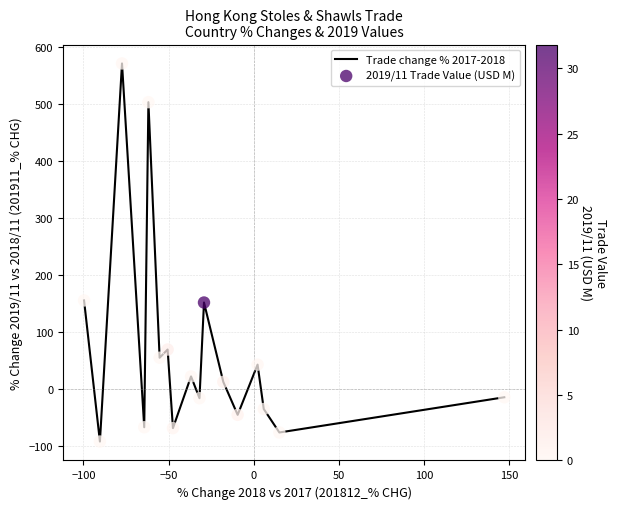

What is the maximum value shown in the chart?

571.6